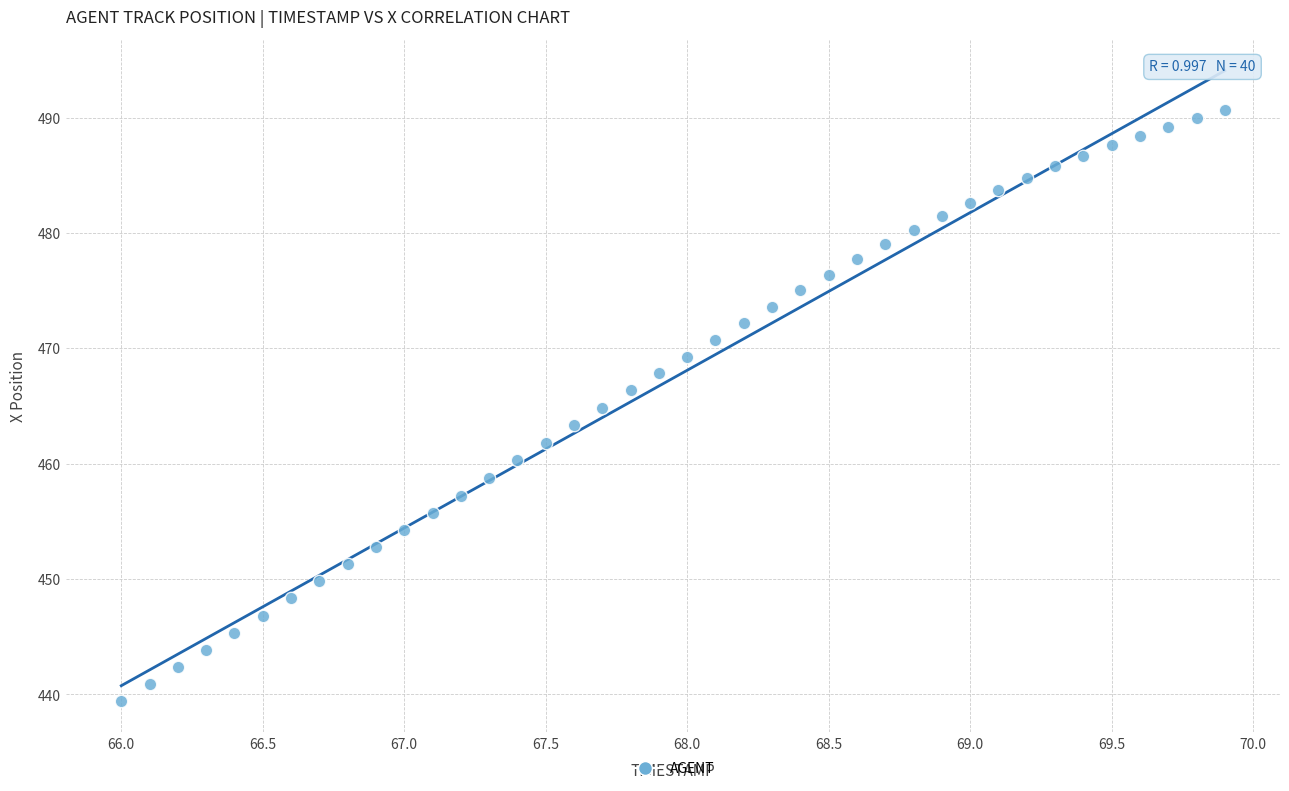

What is the range of X values (max minus min)?

3.9